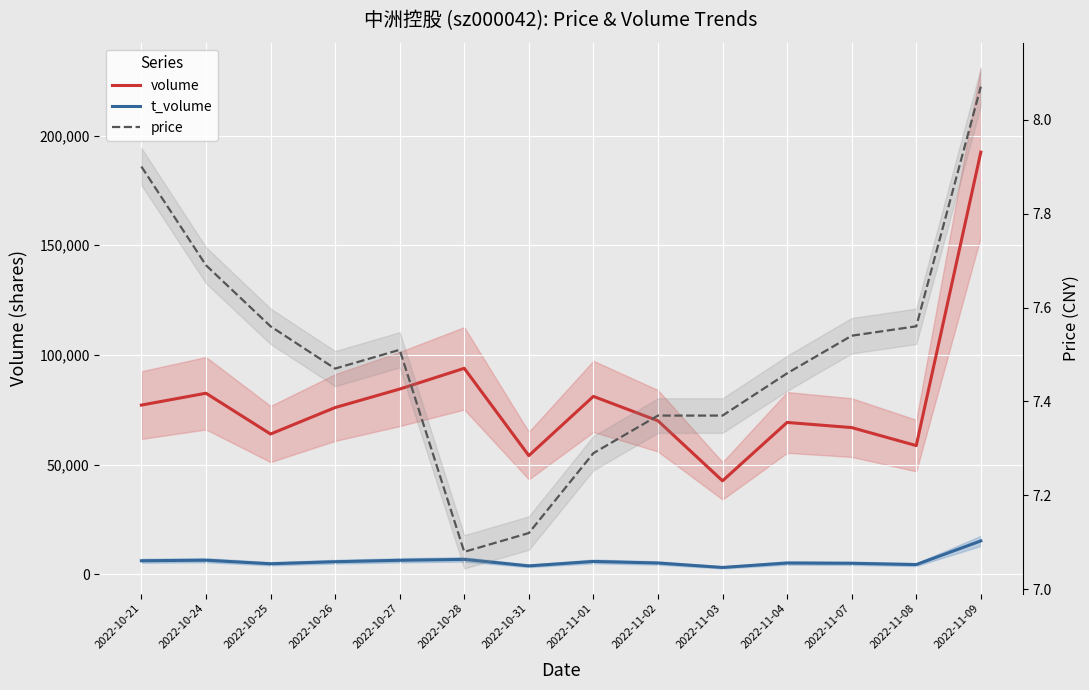

What position from the left is 2022-11-01?

8